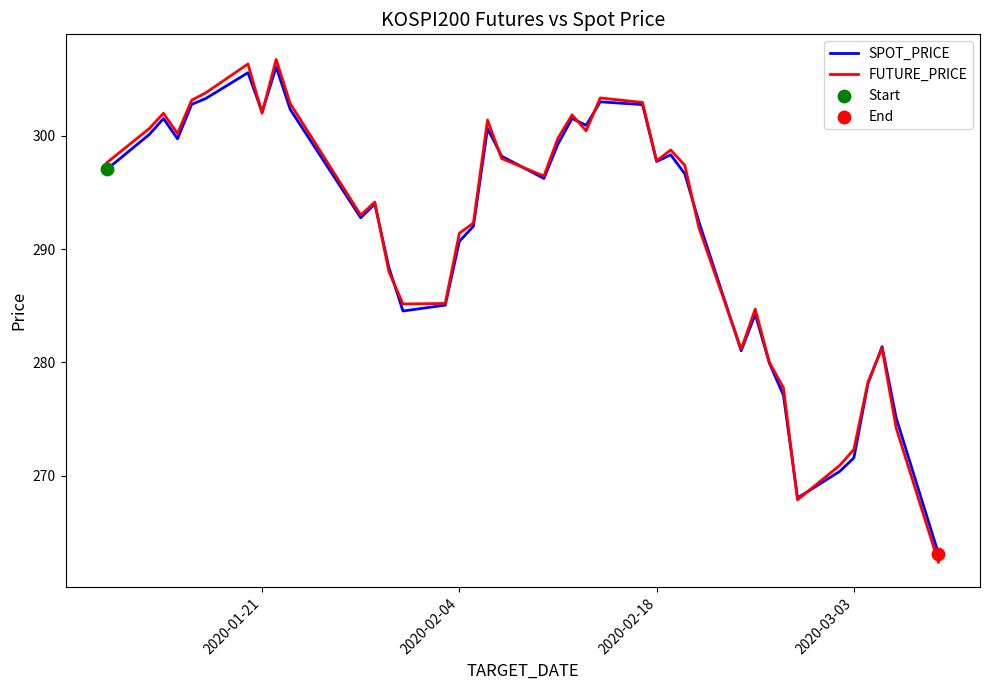

Which series has the largest range (max minus min)?

FUTURE_PRICE